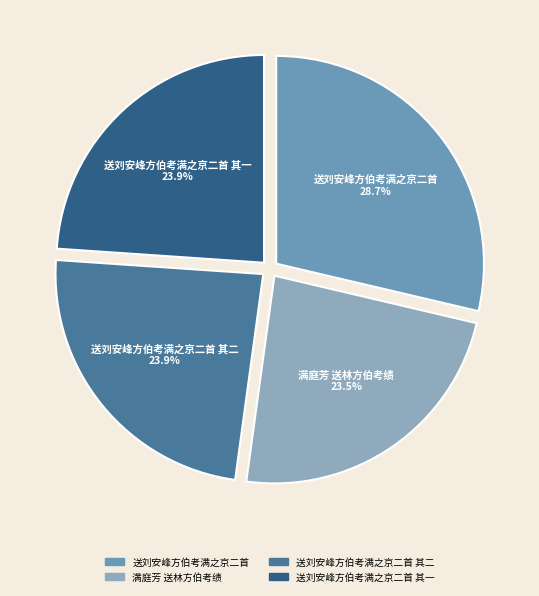

Count the number of slices in the pie.

4